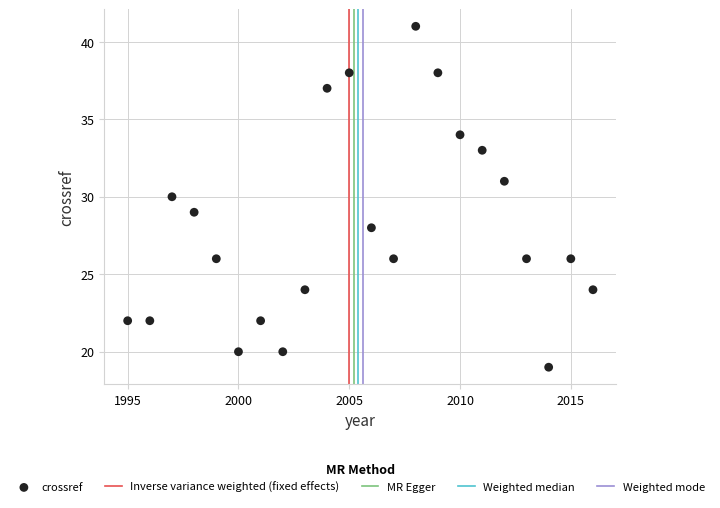

What is the range of Y values (max minus min)?

22